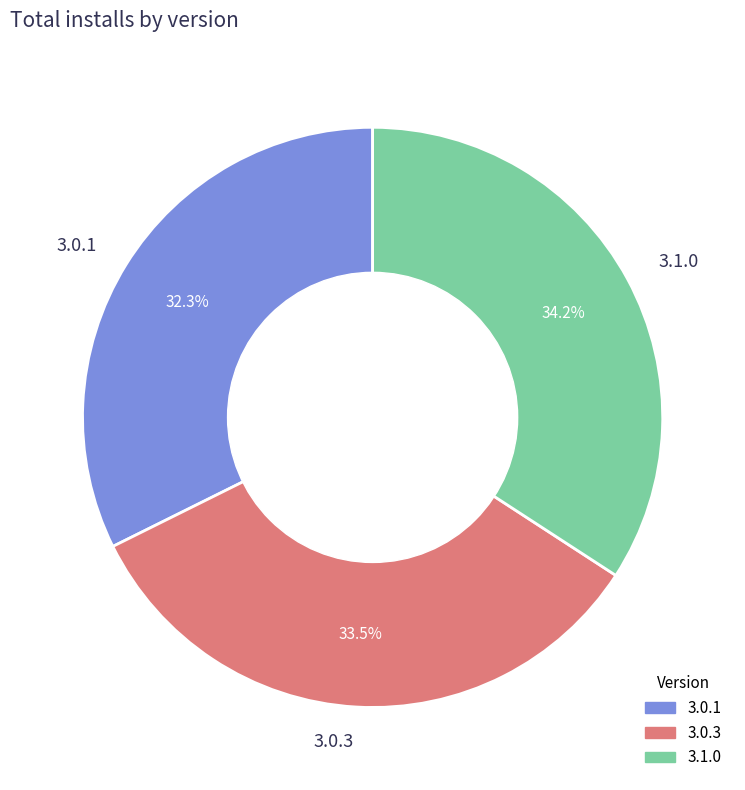

Which slice is the smallest?

3.0.1